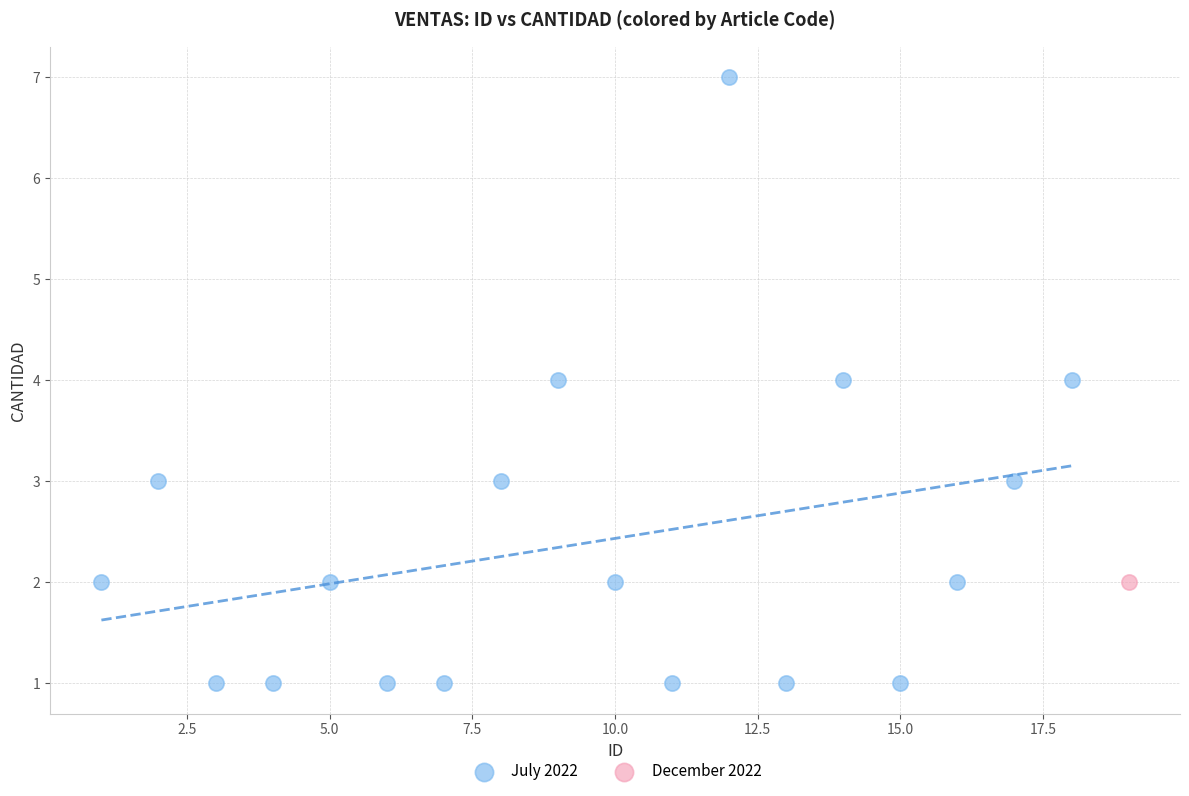

What are all the series names shown in the legend?

July 2022, December 2022